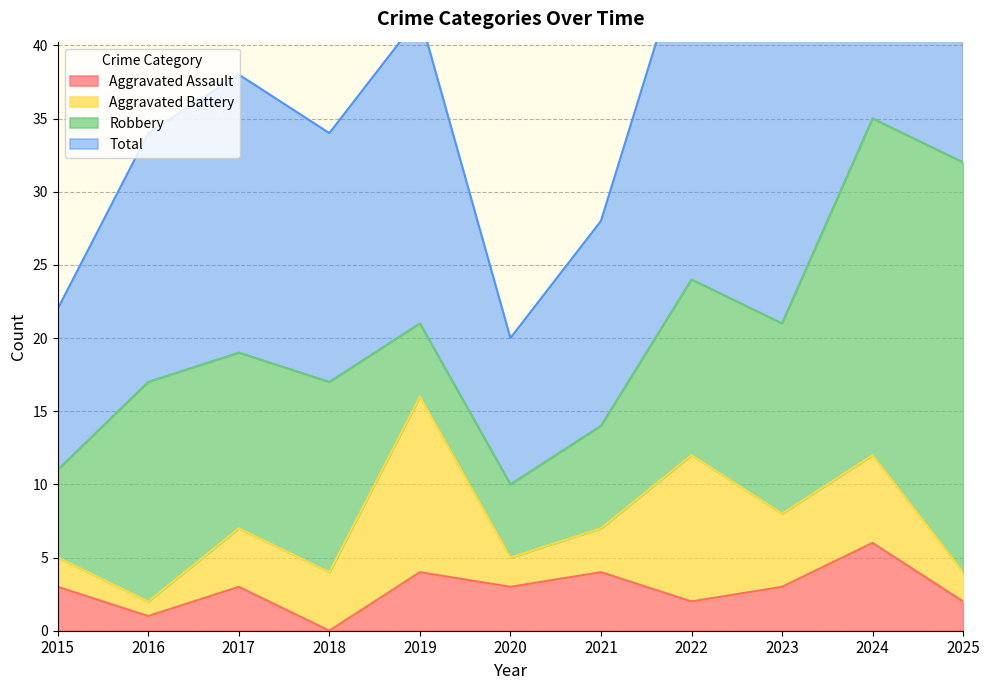

What is the difference between the maximum and minimum values in the Total series?

50